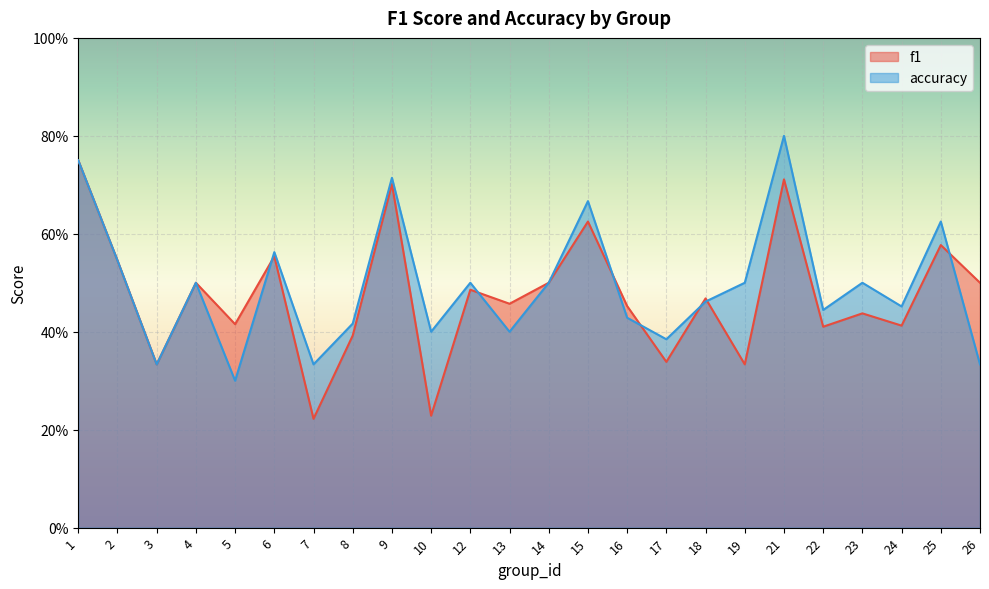

Which label corresponds to the smallest value in the chart?

7